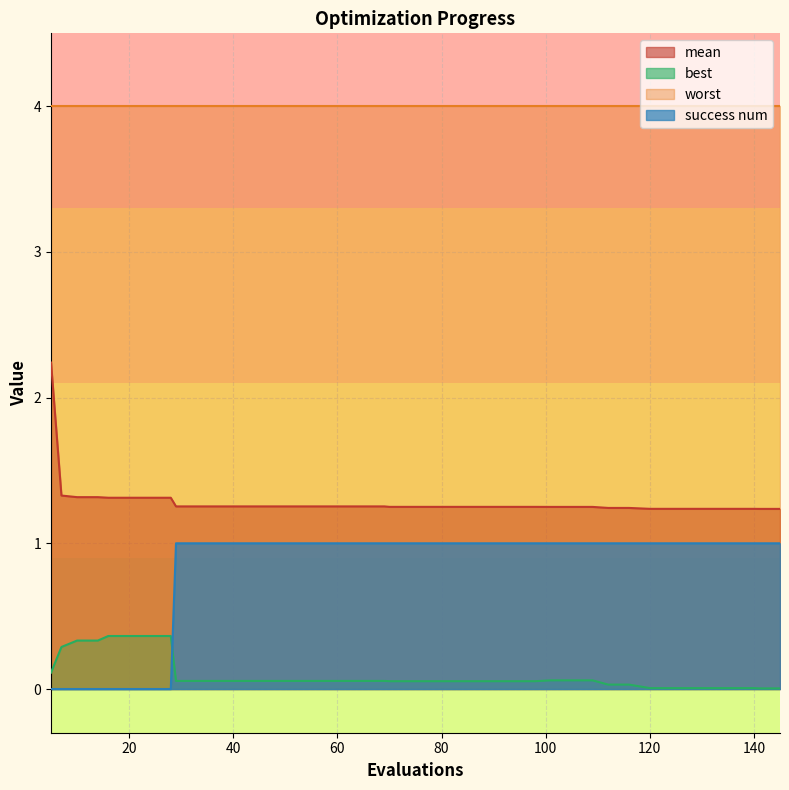

List the series in order of their peak value, lowest first.

best, success num, mean, worst